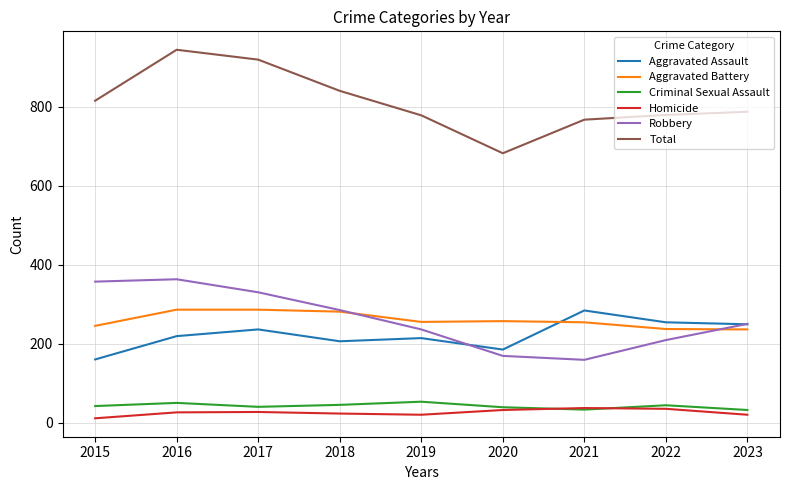

At which category does Robbery reach its first local peak?

2016